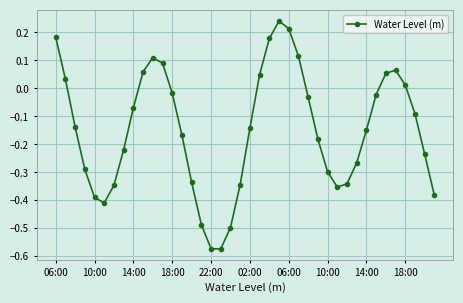

What is the sum of all values?

-6.0